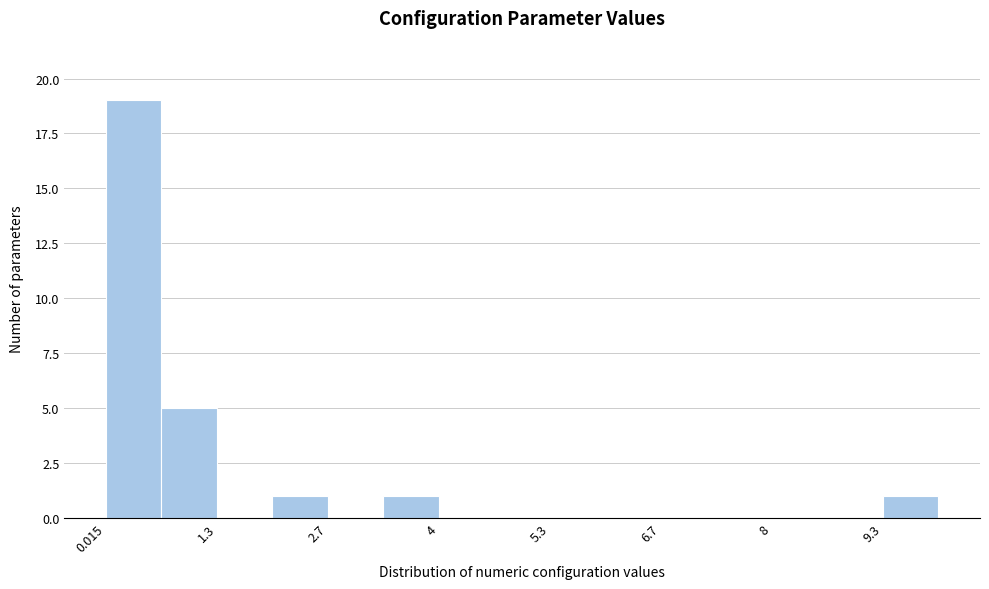

Around what value on the x-axis is the tallest bar? Give the approximate position of its centre, as read against the axis.

0.4